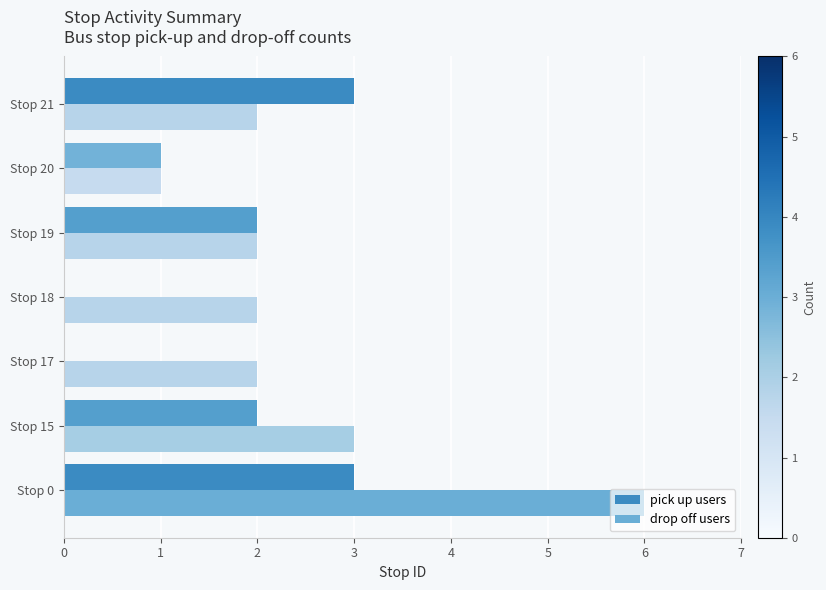

Count the number of data series in this chart.

2